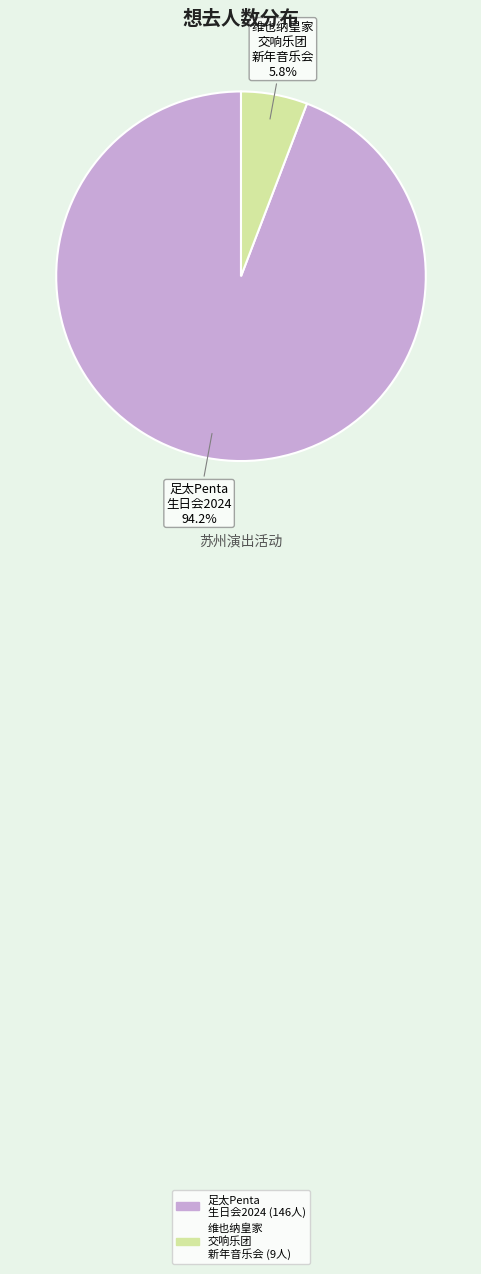

Is there a majority slice in this chart?

Yes